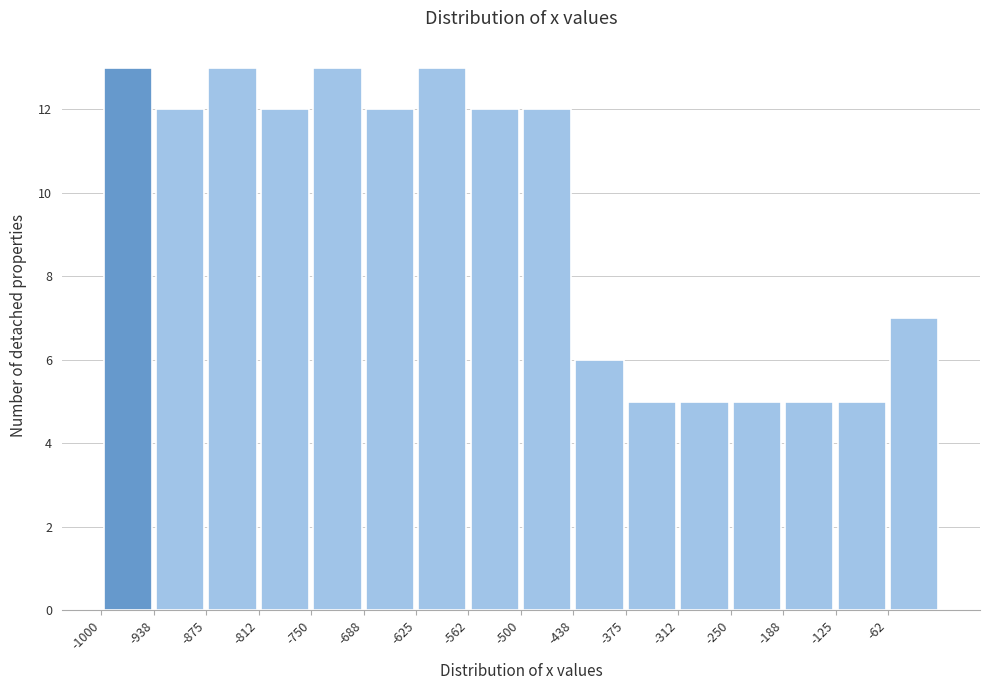

Reading left to right, list every bar in this chart as the range it spans on the x-axis followed by its height. Neither the bar edges nor the heights are printed on the chart, so give them approximately, as read against the axes.

-1000 to -940: 13
-940 to -870: 12
-870 to -810: 13
-810 to -750: 12
-750 to -690: 13
-690 to -620: 12
-620 to -560: 13
-560 to -500: 12
-500 to -440: 12
-440 to -370: 6
-370 to -310: 5
-310 to -250: 5
-250 to -190: 5
-190 to -120: 5
-120 to -60: 5
-60 to 0: 7